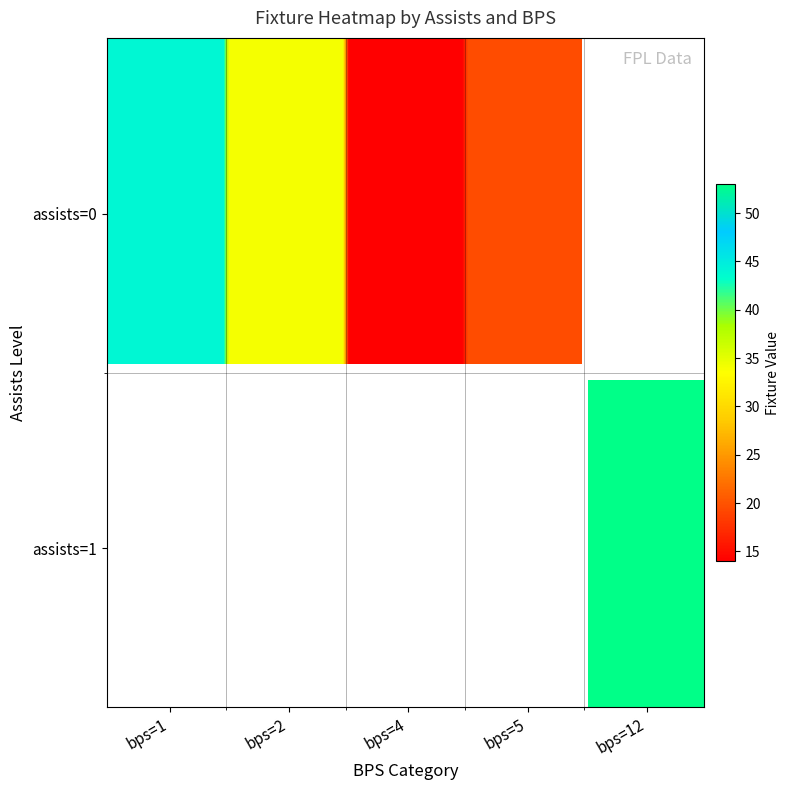

Is the value of 0 at 1 greater than the value of 1 at 3?

No